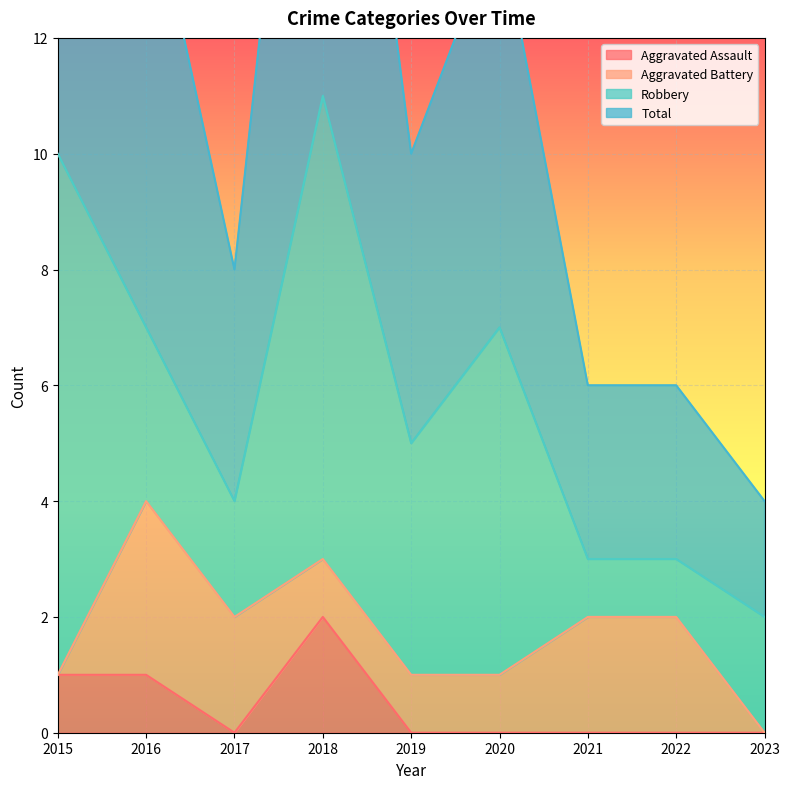

What is the sum of the Total values at 2019 and 2022?

16